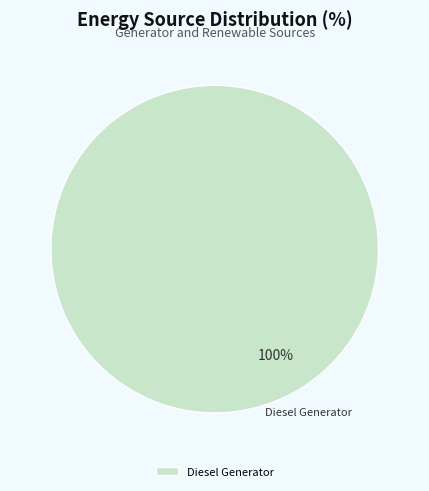

What percentage is the Diesel Generator slice, to the nearest percent?

100%